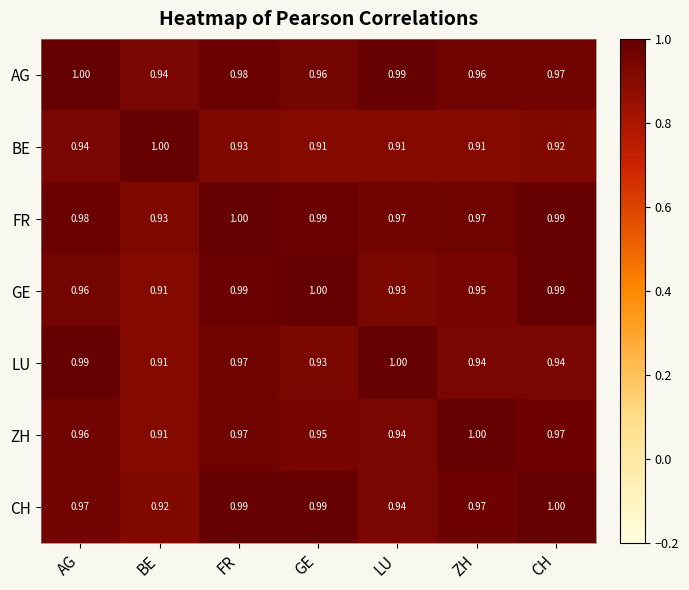

At how many categories does at least one series exceed 0?

7